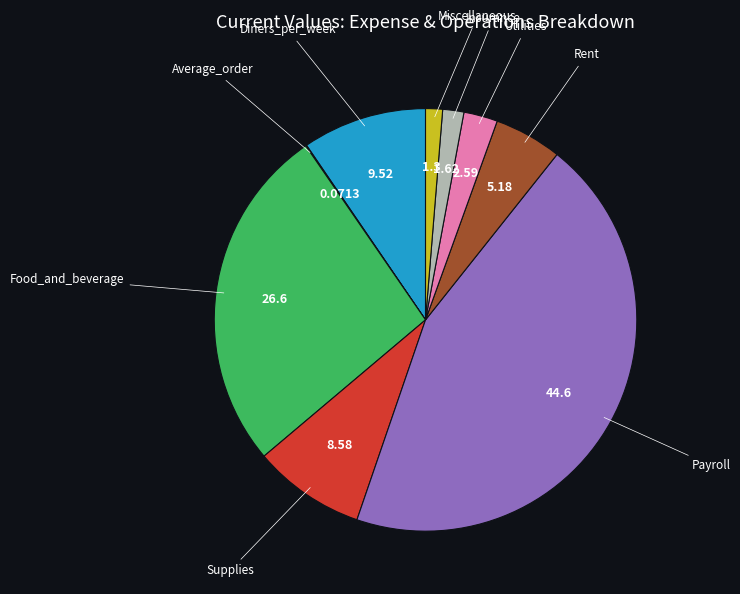

Is there any slice that represents more than half of the pie?

No